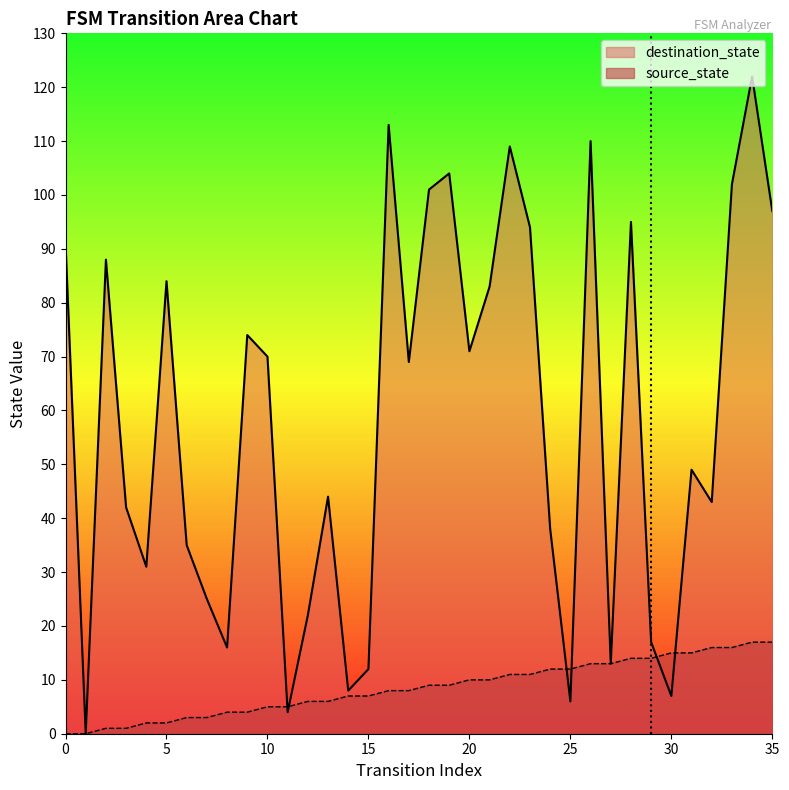

Count the number of categories in the chart.

36